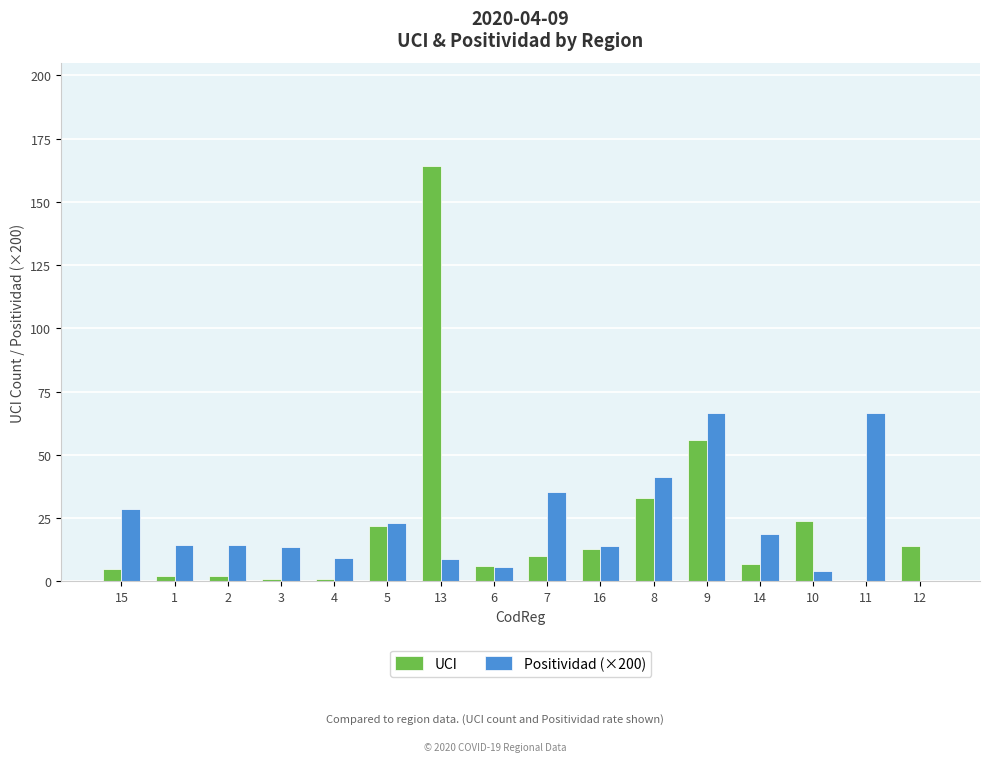

Is it true that UCI equals 10.0 at 7?

True